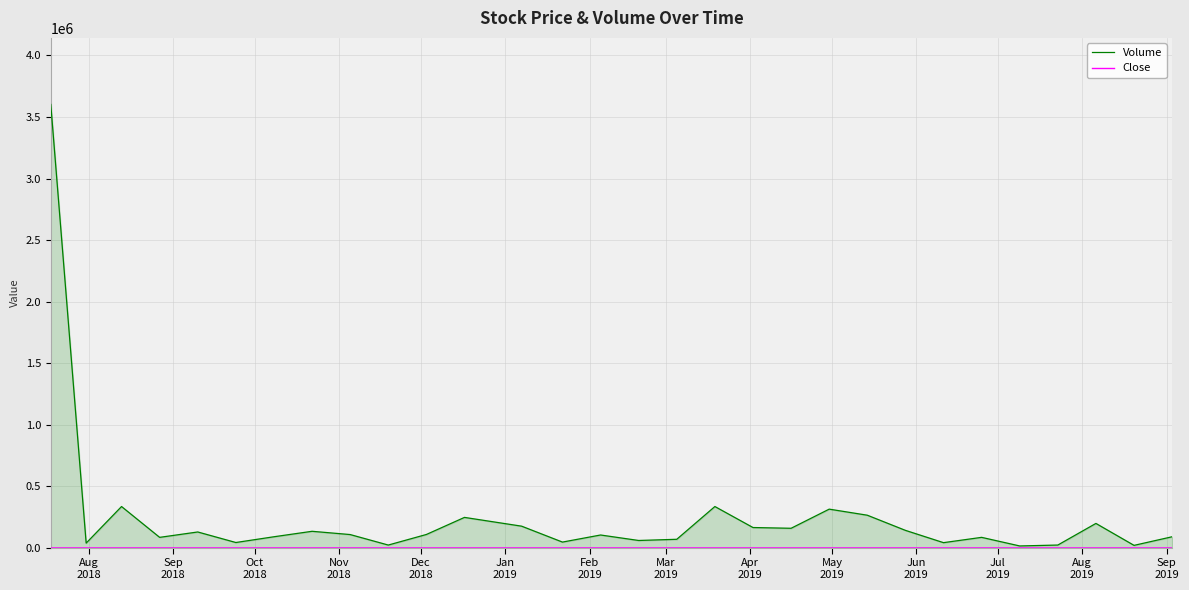

Reading left to right, extract all data points from this chart.

Volume: 3602194.0	39488.0	336659.0	86317.0	130041.0	44456.0	91186.0	135536.0	109022.0	23822.0	109655.0	248389.0	177118.0	47900.0	105464.0	60923.0	70627.0	336659.0	166124.0	160029.0	315453.0	266144.0	143123.0	43285.0	86317.0	16440.0	23875.0	199489.0	21248.0	91186.0
Close: 24.5	24.6	31.4	32.0	36.6	33.5	30.0	28.0	26.2	24.9	23.0	22.7	25.1	25.4	26.3	29.8	30.7	31.4	32.7	32.0	31.6	31.9	33.1	32.7	32.0	32.8	30.9	30.3	30.0	30.1